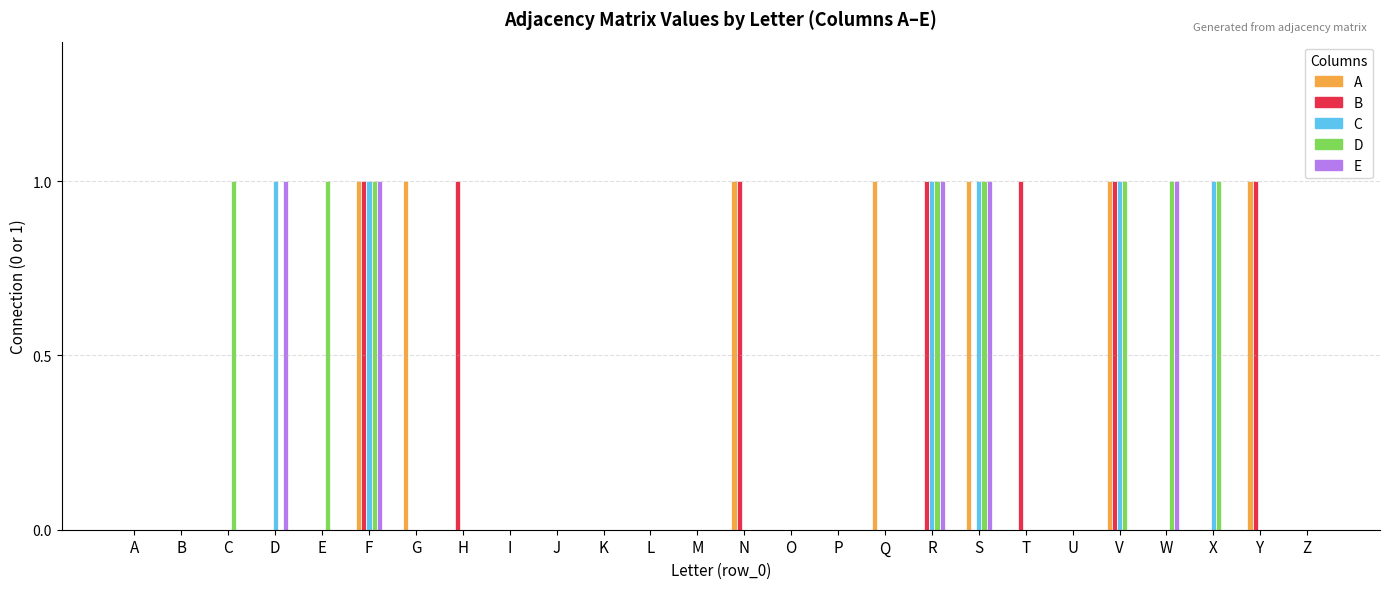

Reading right to left, transcribe all the data shown in this chart.

A: Z=0	Y=1	X=0	W=0	V=1	U=0	T=0	S=1	R=0	Q=1	P=0	O=0	N=1	M=0	L=0	K=0	J=0	I=0	H=0	G=1	F=1	E=0	D=0	C=0	B=0	A=0
B: Z=0	Y=1	X=0	W=0	V=1	U=0	T=1	S=0	R=1	Q=0	P=0	O=0	N=1	M=0	L=0	K=0	J=0	I=0	H=1	G=0	F=1	E=0	D=0	C=0	B=0	A=0
C: Z=0	Y=0	X=1	W=0	V=1	U=0	T=0	S=1	R=1	Q=0	P=0	O=0	N=0	M=0	L=0	K=0	J=0	I=0	H=0	G=0	F=1	E=0	D=1	C=0	B=0	A=0
D: Z=0	Y=0	X=1	W=1	V=1	U=0	T=0	S=1	R=1	Q=0	P=0	O=0	N=0	M=0	L=0	K=0	J=0	I=0	H=0	G=0	F=1	E=1	D=0	C=1	B=0	A=0
E: Z=0	Y=0	X=0	W=1	V=0	U=0	T=0	S=1	R=1	Q=0	P=0	O=0	N=0	M=0	L=0	K=0	J=0	I=0	H=0	G=0	F=1	E=0	D=1	C=0	B=0	A=0